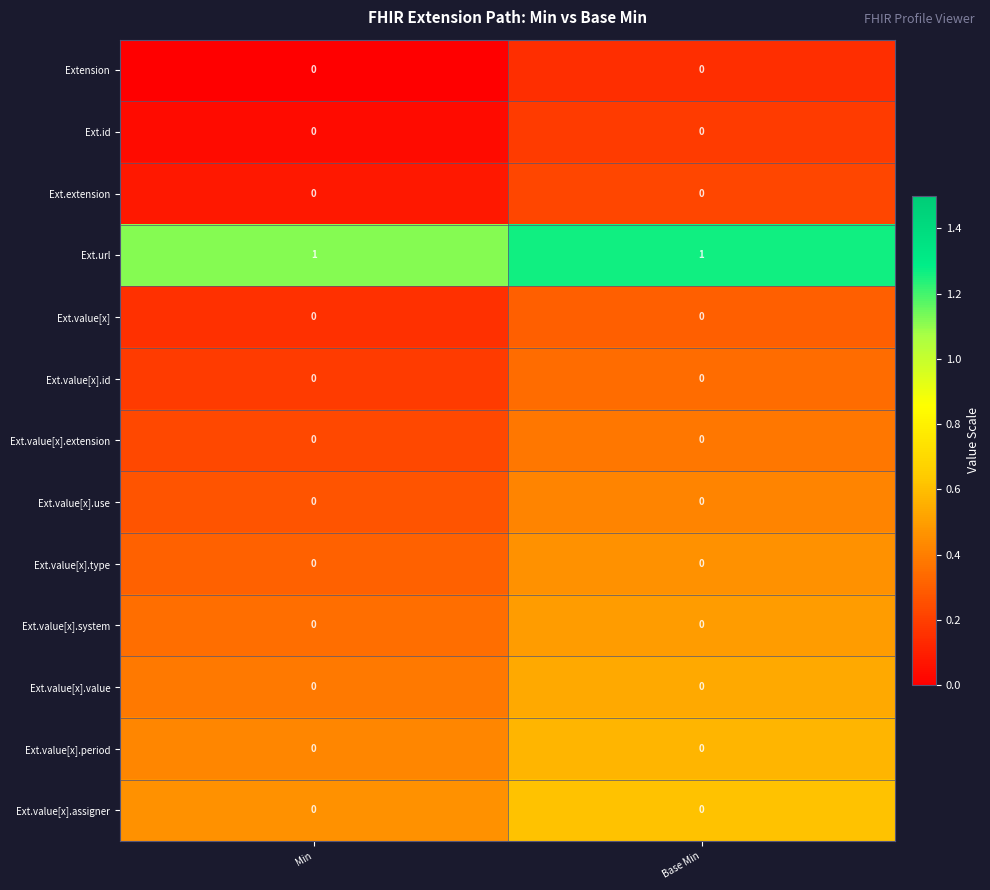

True or false: Ext.value[x].assigner has a value of 0 at Base Min.

True